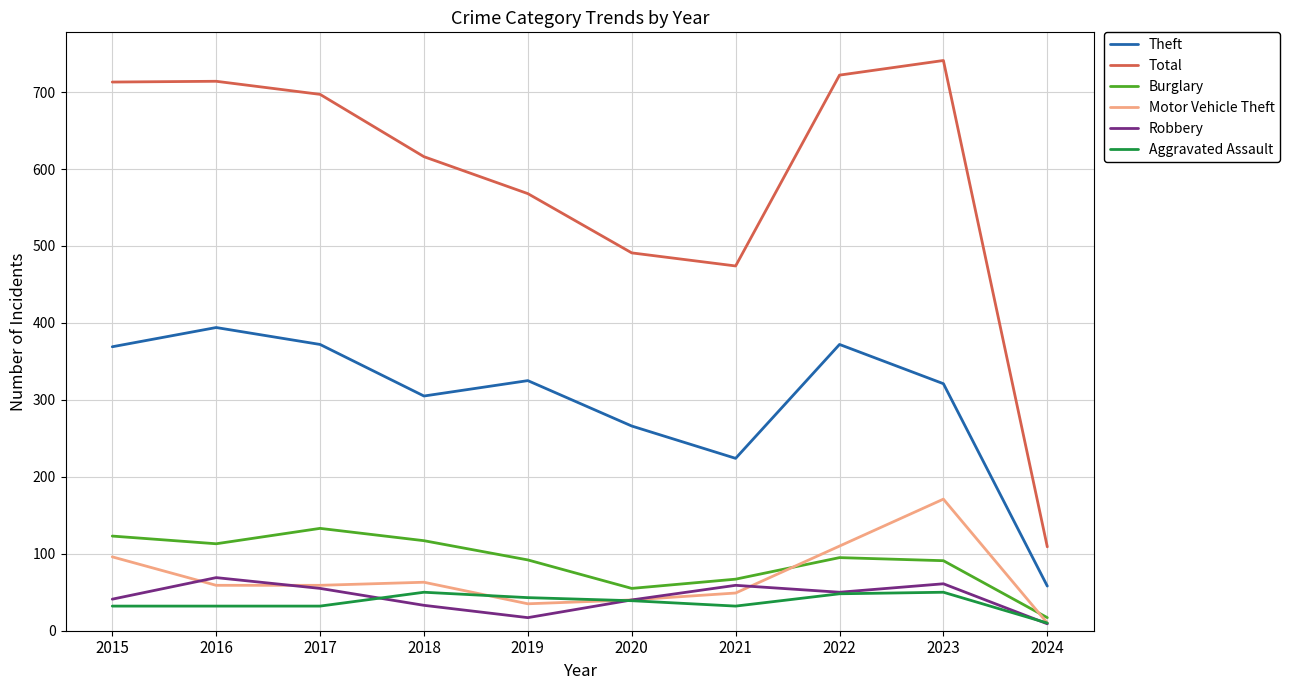

Count the number of categories in the chart.

10